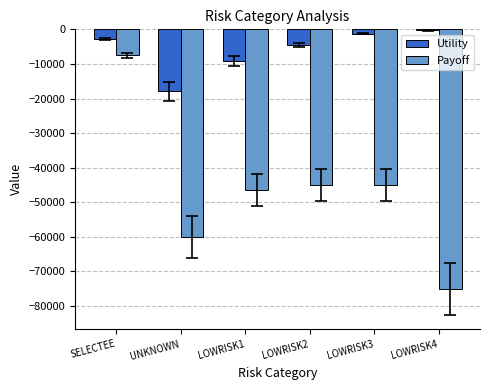

Does the chart contain stacked bars?

No